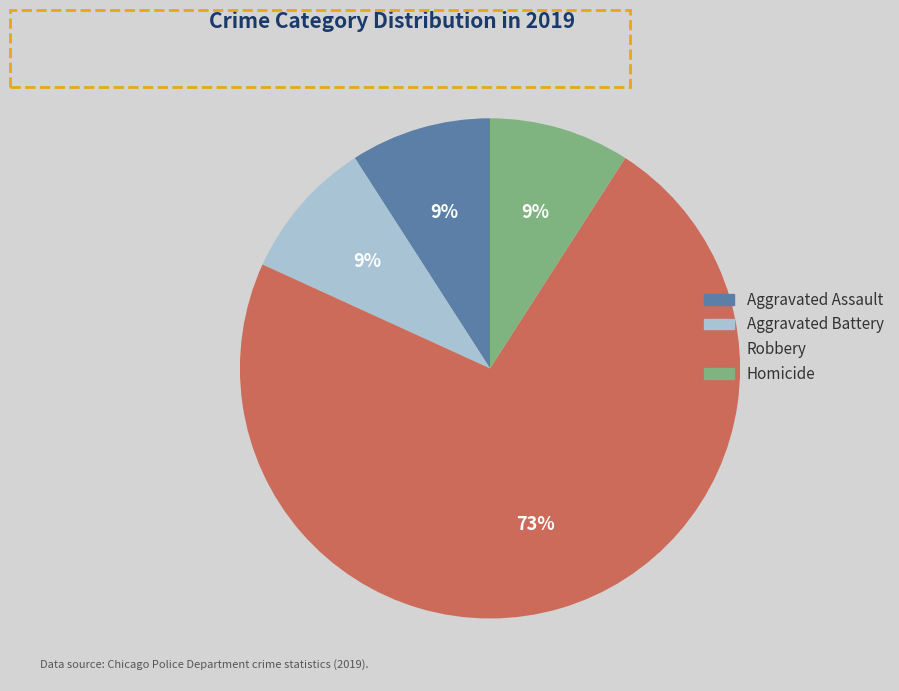

To the nearest percent, what is the average slice percentage?

25%